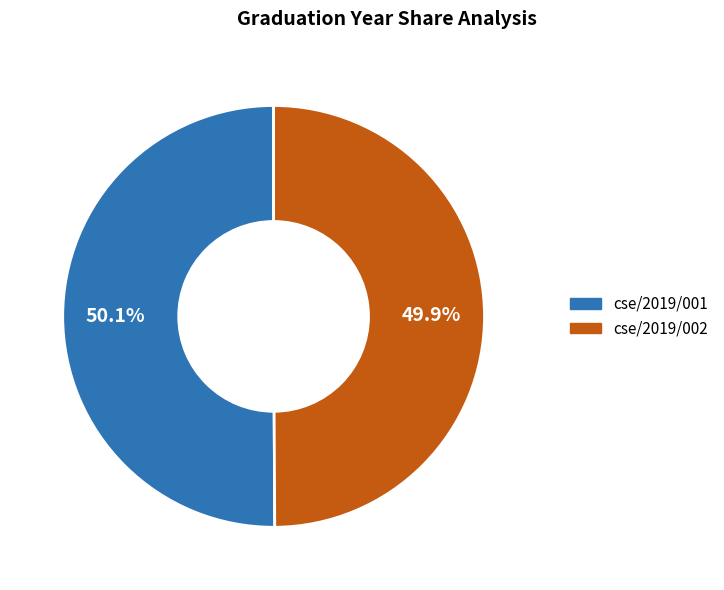

Approximately how many times larger is the value at cse/2019/001 compared to cse/2019/002?

1.0